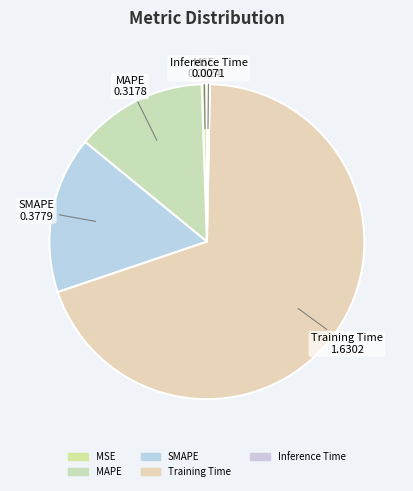

Is it true that MSE is 1% of the pie?

True